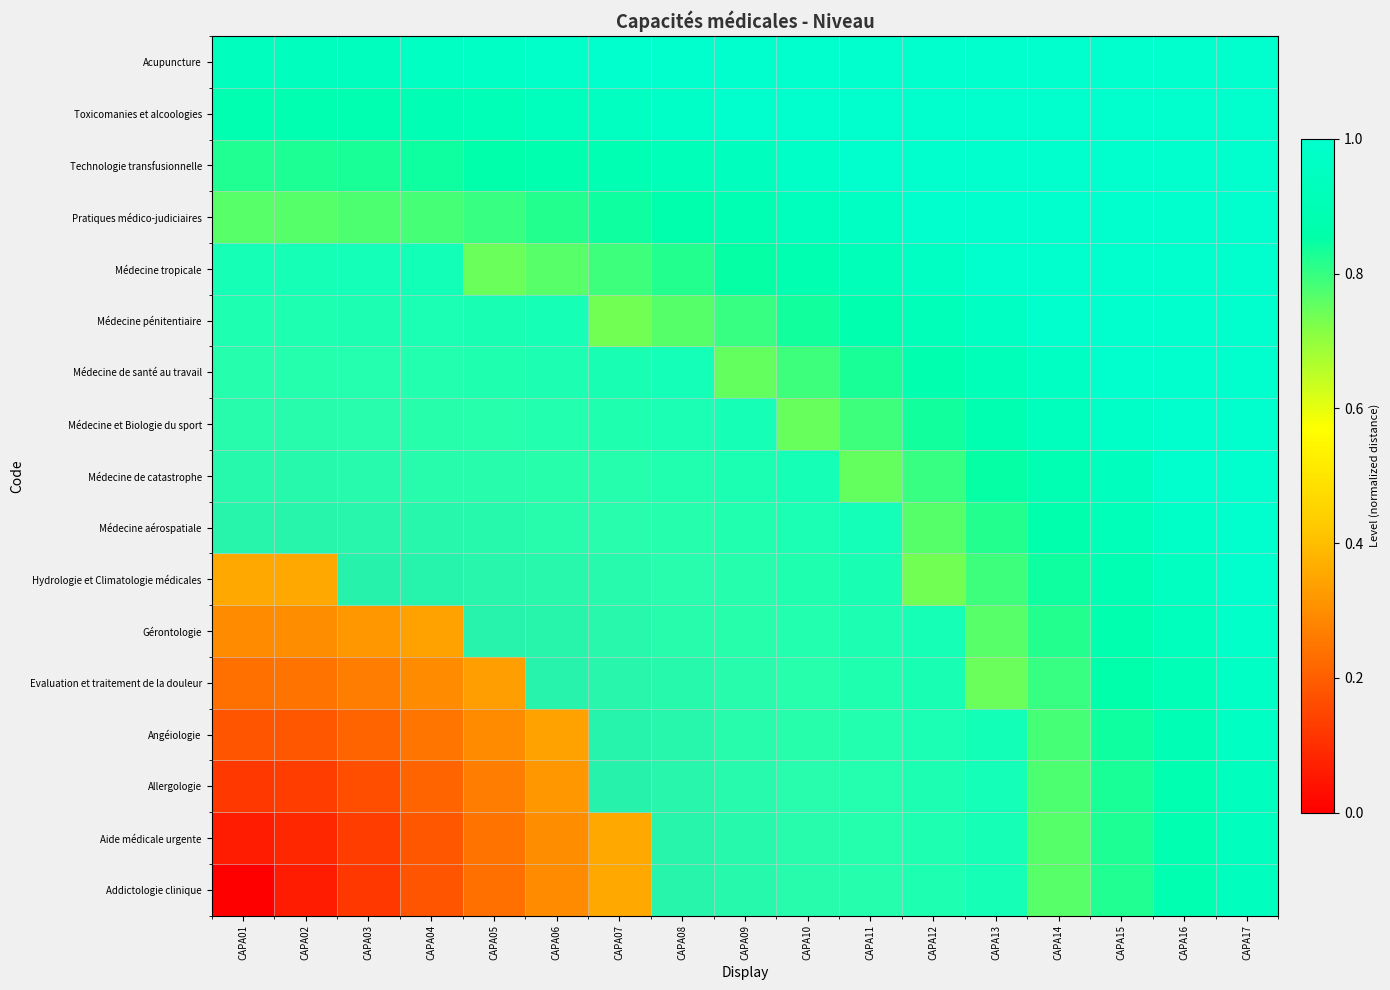

At CAPA08, list the series in order from smallest to largest.

Addictologie clinique, Aide médicale urgente, Allergologie, Angéiologie, Evaluation et traitement de la douleur, Gérontologie, Hydrologie et Climatologie médicales, Médecine aérospatiale, Médecine de catastrophe, Médecine et Biologie du sport, Médecine de santé au travail, Médecine pénitentiaire, Médecine tropicale, Pratiques médico-judiciaires, Technologie transfusionnelle, Toxicomanies et alcoologies, Acupuncture